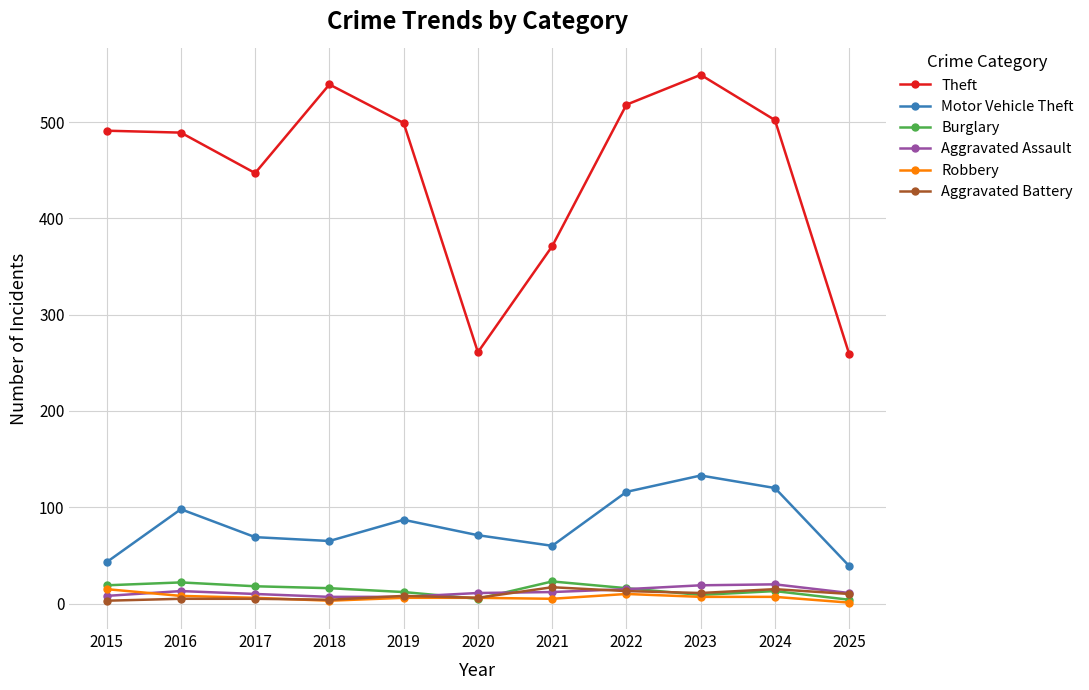

What is the maximum value shown in the chart?

549